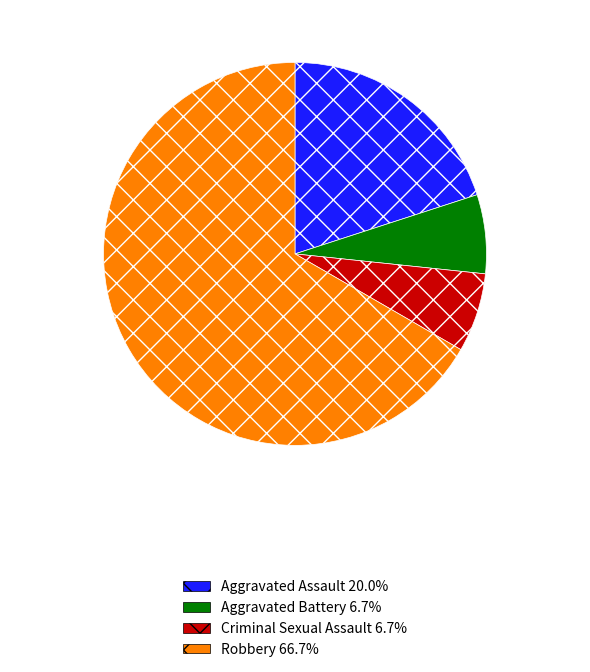

Is there any slice that represents more than half of the pie?

Yes